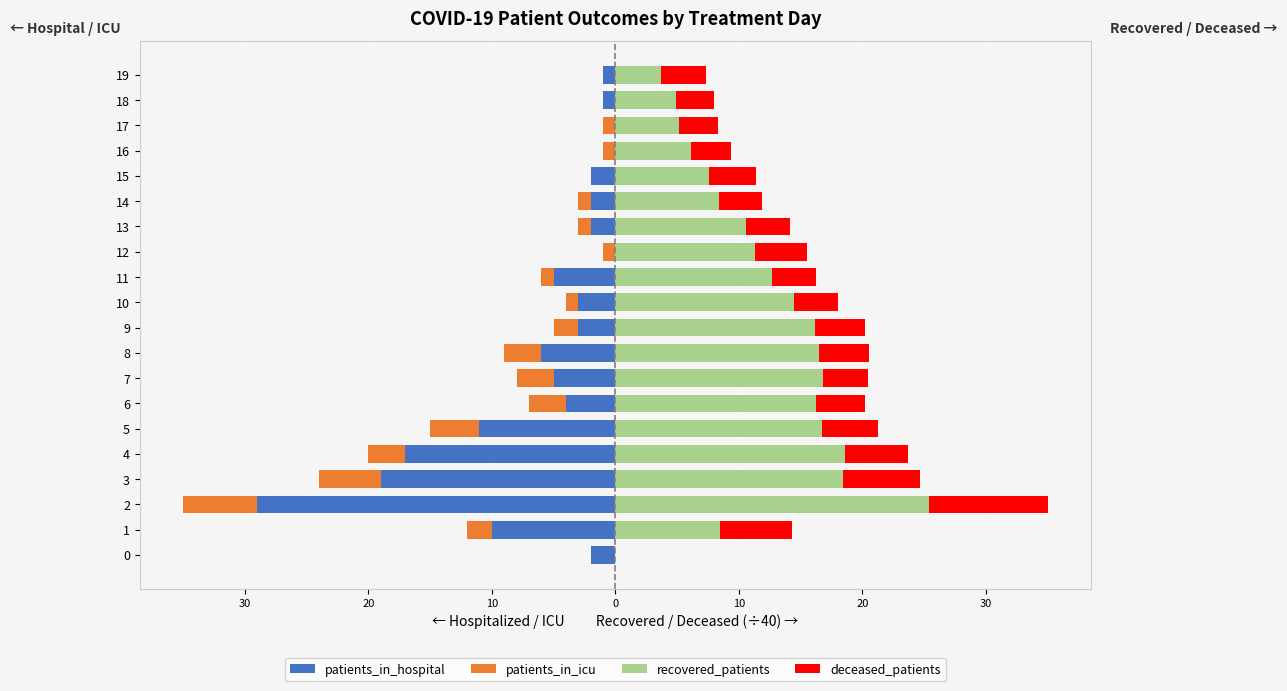

Reading left to right, what are all the values shown in this chart?

patients_in_hospital: -2.0	-10.0	-29.0	-19.0	-17.0	-11.0	-4.0	-5.0	-6.0	-3.0	-3.0	-5.0	0.0	-2.0	-2.0	-2.0	0.0	0.0	-1.0	-1.0
patients_in_icu: -2.0	-12.0	-35.0	-24.0	-20.0	-15.0	-7.0	-8.0	-9.0	-5.0	-4.0	-6.0	-1.0	-3.0	-3.0	-2.0	-1.0	-1.0	-1.0	-1.0
recovered_patients: 0.0	8.5	25.4	18.4	18.6	16.7	16.3	16.8	16.5	16.2	14.5	12.7	11.3	10.6	8.4	7.6	6.1	5.2	4.9	3.7
deceased_patients: 0.0	5.8	9.6	6.3	5.1	4.6	3.9	3.6	4.1	4.0	3.6	3.6	4.3	3.5	3.5	3.8	3.3	3.1	3.1	3.6